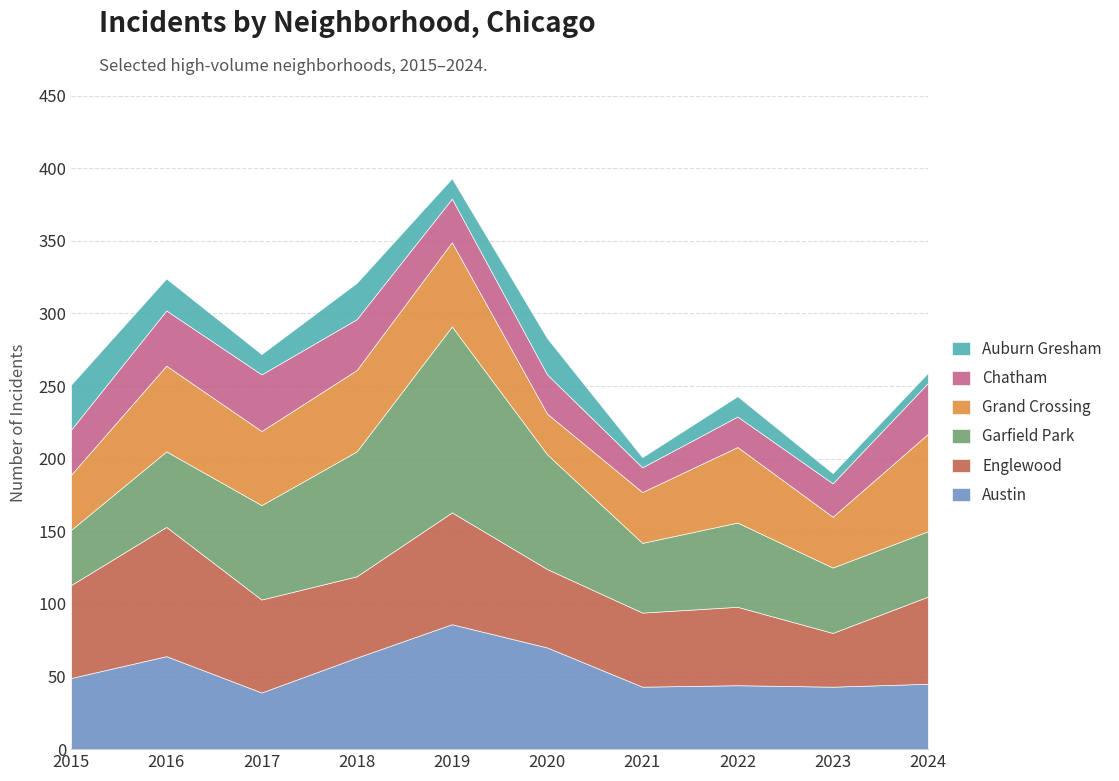

What is the greatest value displayed?

128